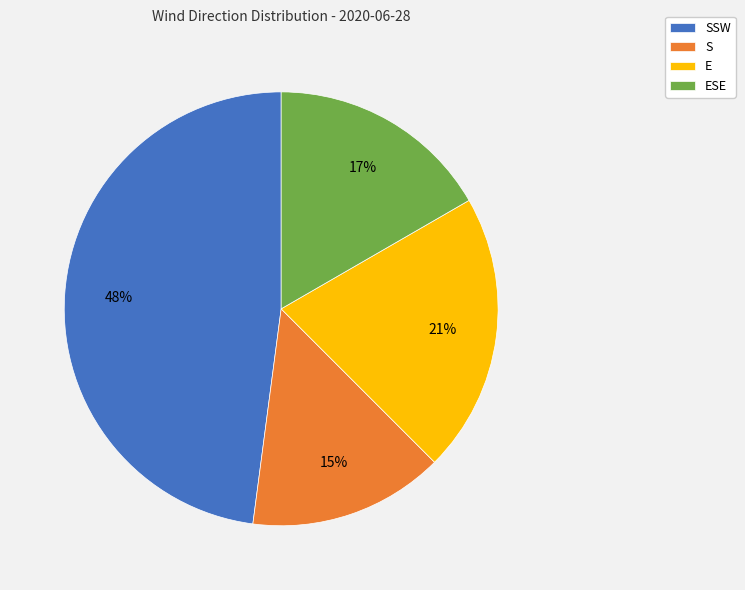

Which has a higher value, SSW or S?

SSW